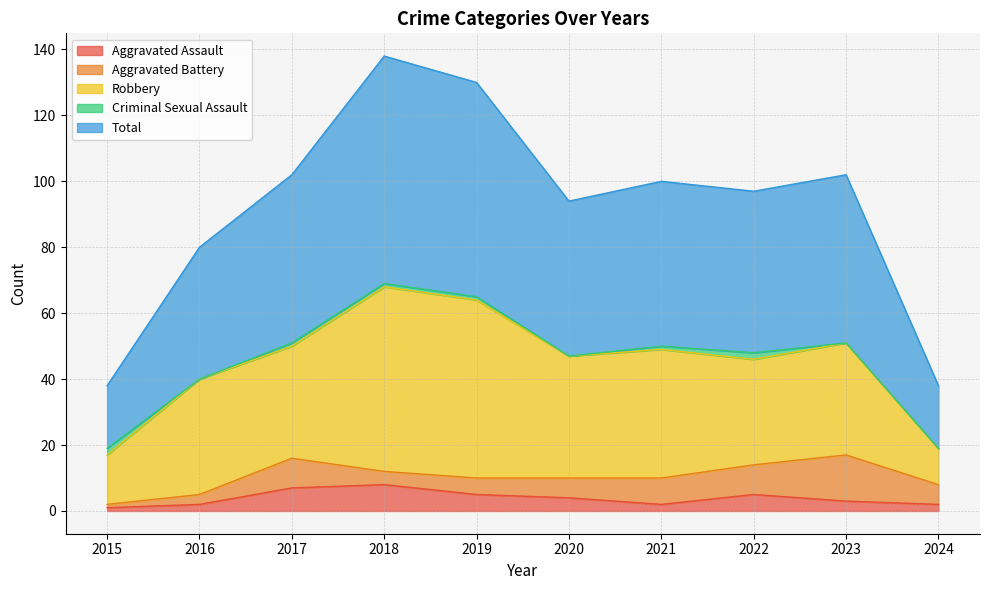

Between 2017 and 2022, which is larger?

2017